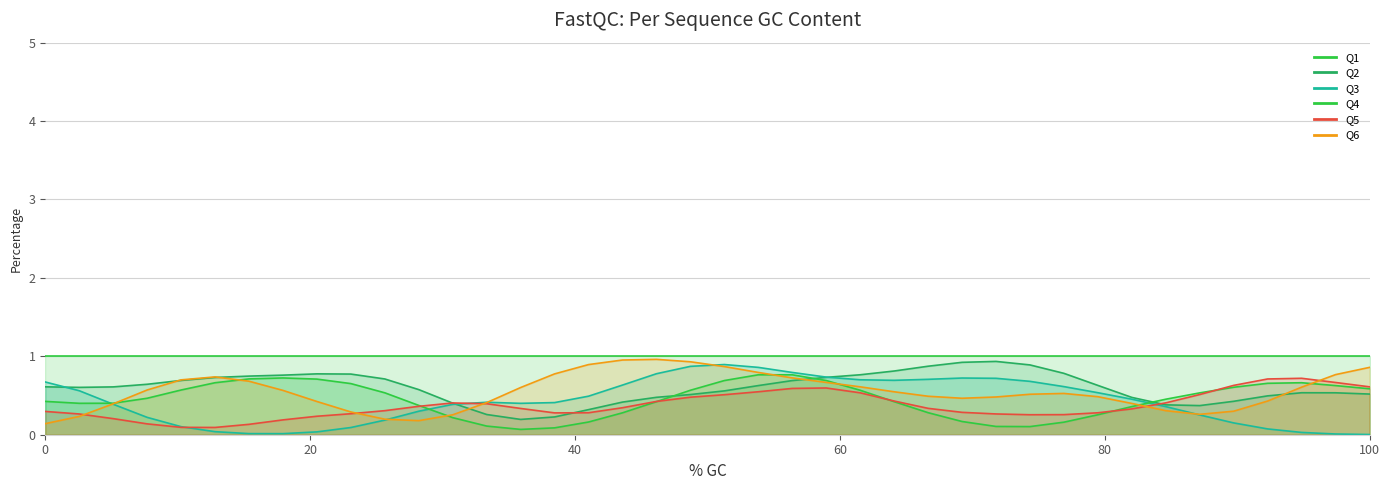

Count the Q5 values in the range 0 to 1.

40